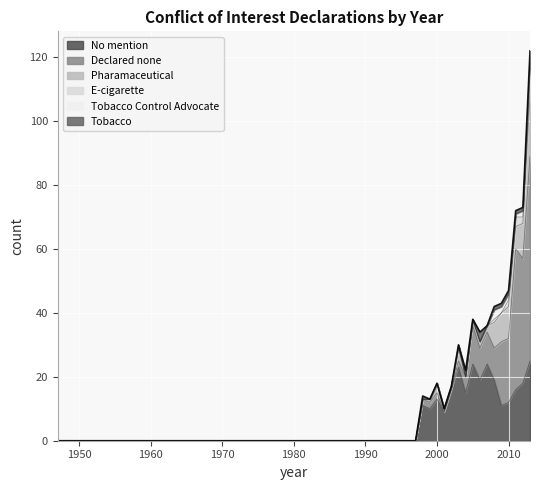

Is it true that Tobacco equals 0 at 1984?

True